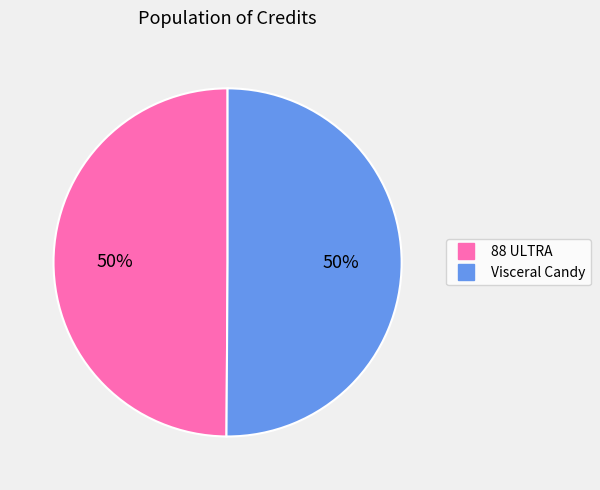

How many slices are in this pie chart?

2